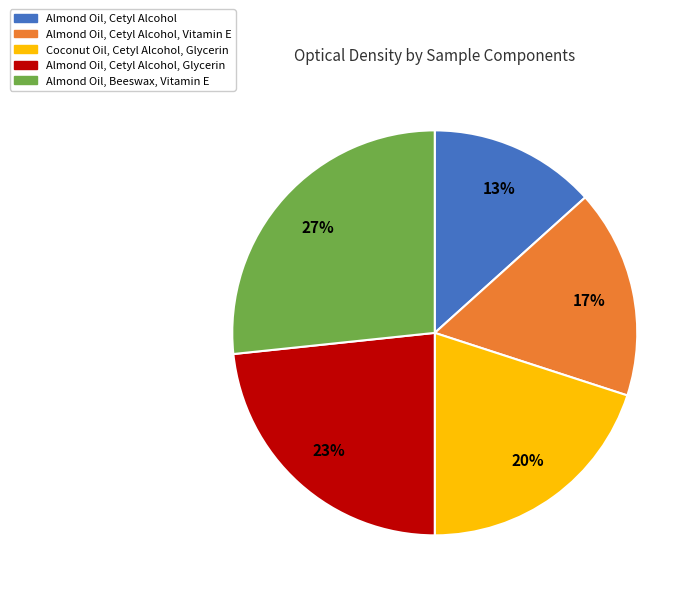

Which slice is the largest?

Almond Oil, Beeswax, Vitamin E